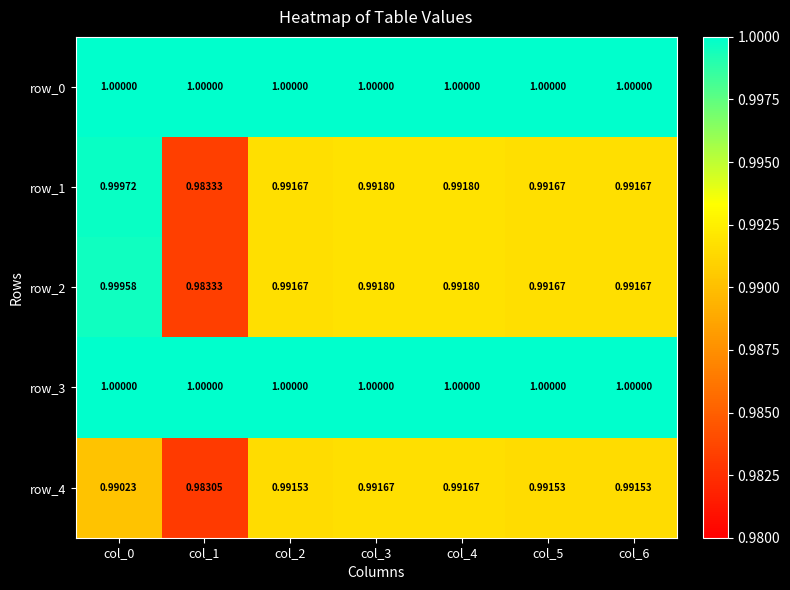

Which series has the largest total across all categories?

row_0